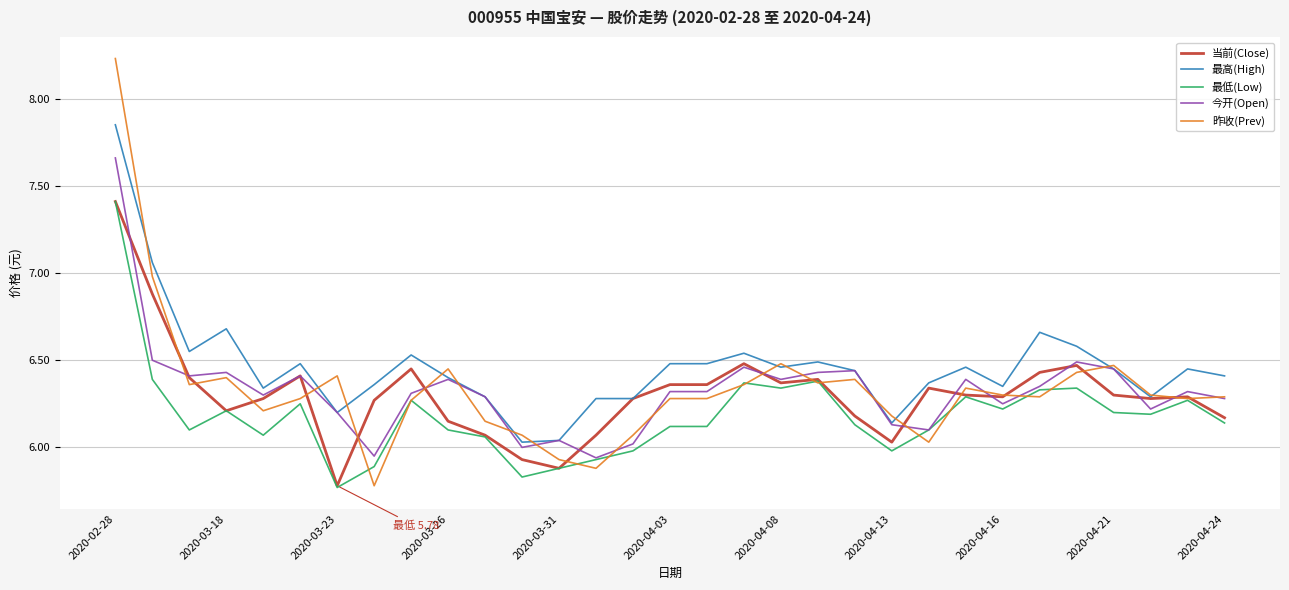

Which series has the widest spread of values?

昨收(Prev)